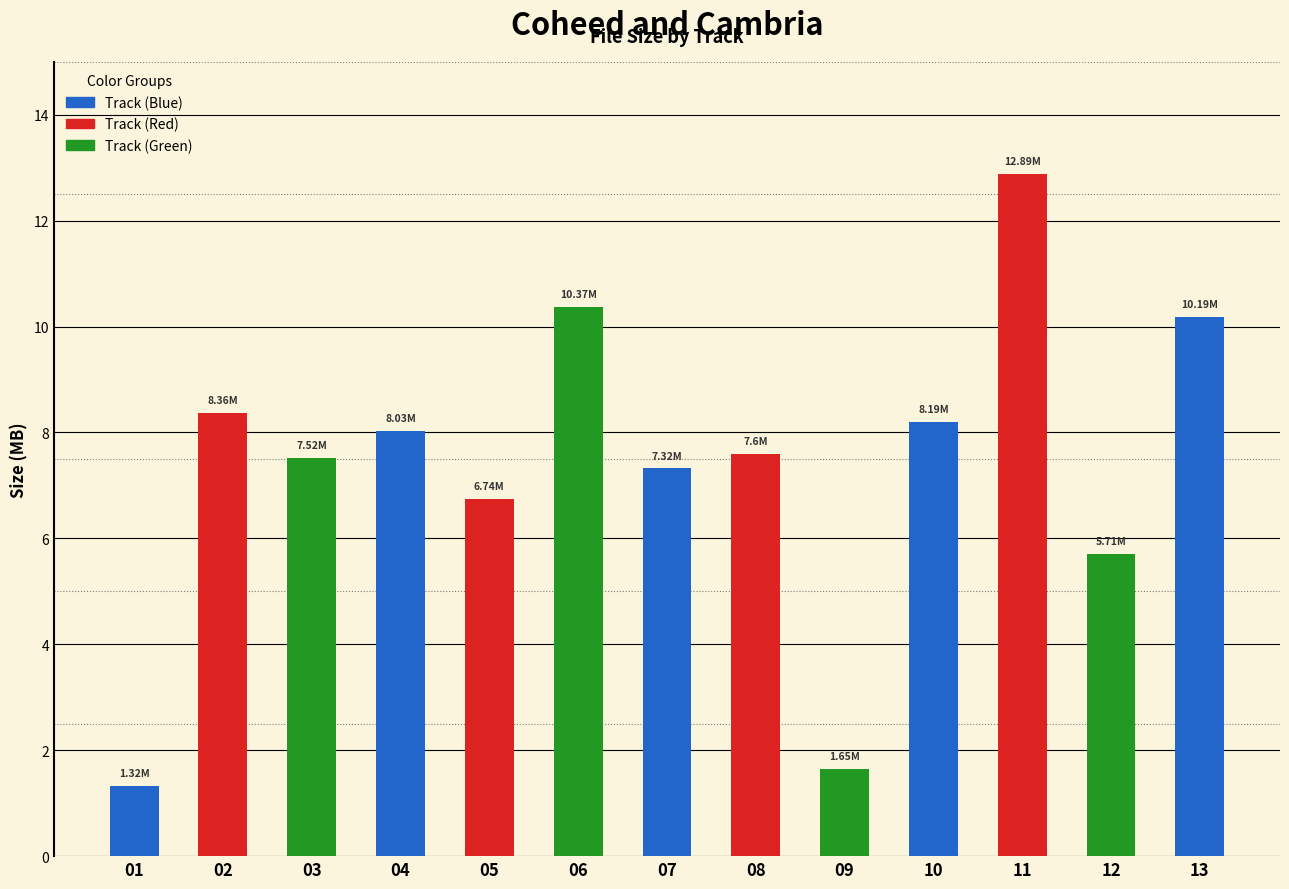

How many bars are there in total?

13